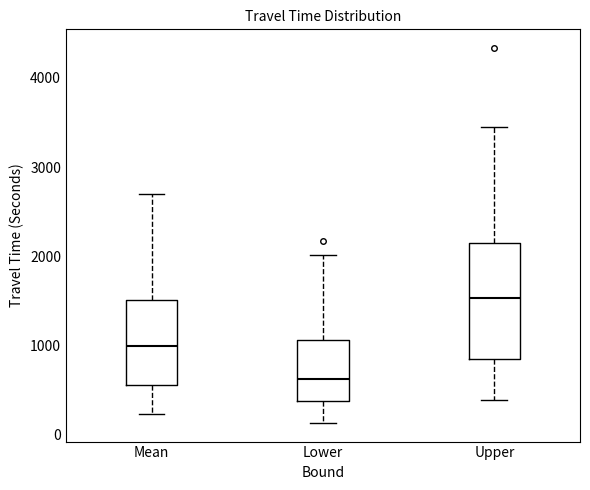

Where does the median line of the box for Upper sit on the y-axis? The values are not printed on the chart, so give them approximately, as read against the axis.

1500